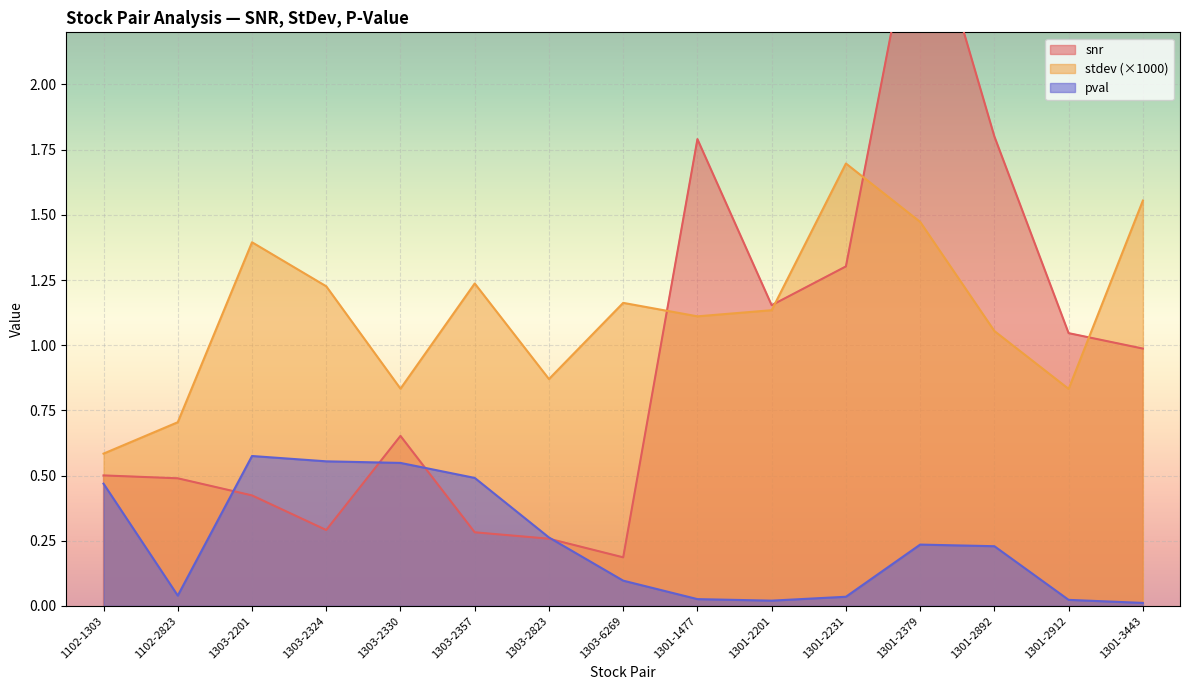

The value of snr at 1303-2201 is 0.4. True or false?

True